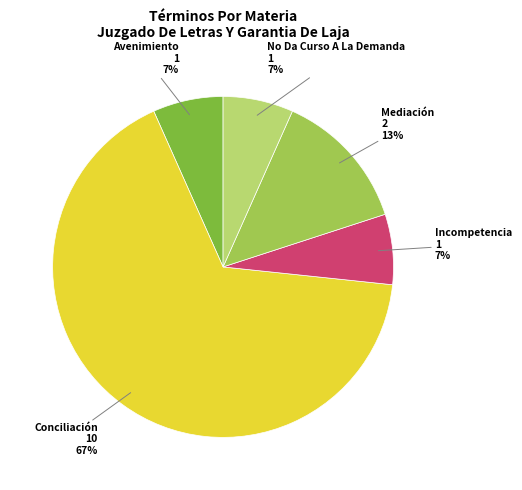

Count the number of slices in the pie.

5